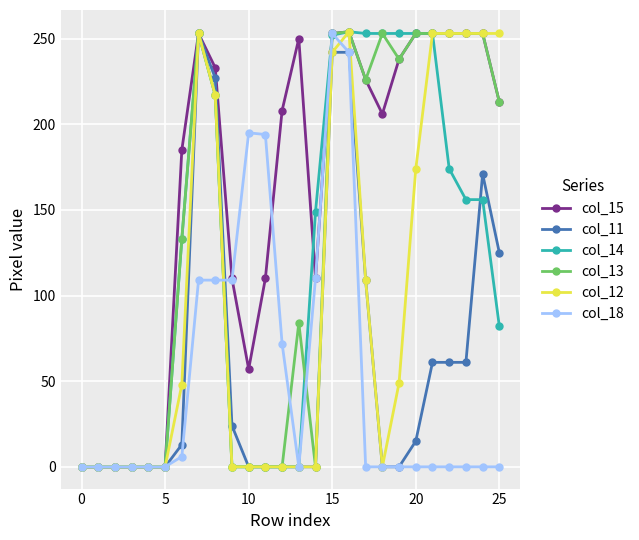

How many distinct data groups are displayed?

6